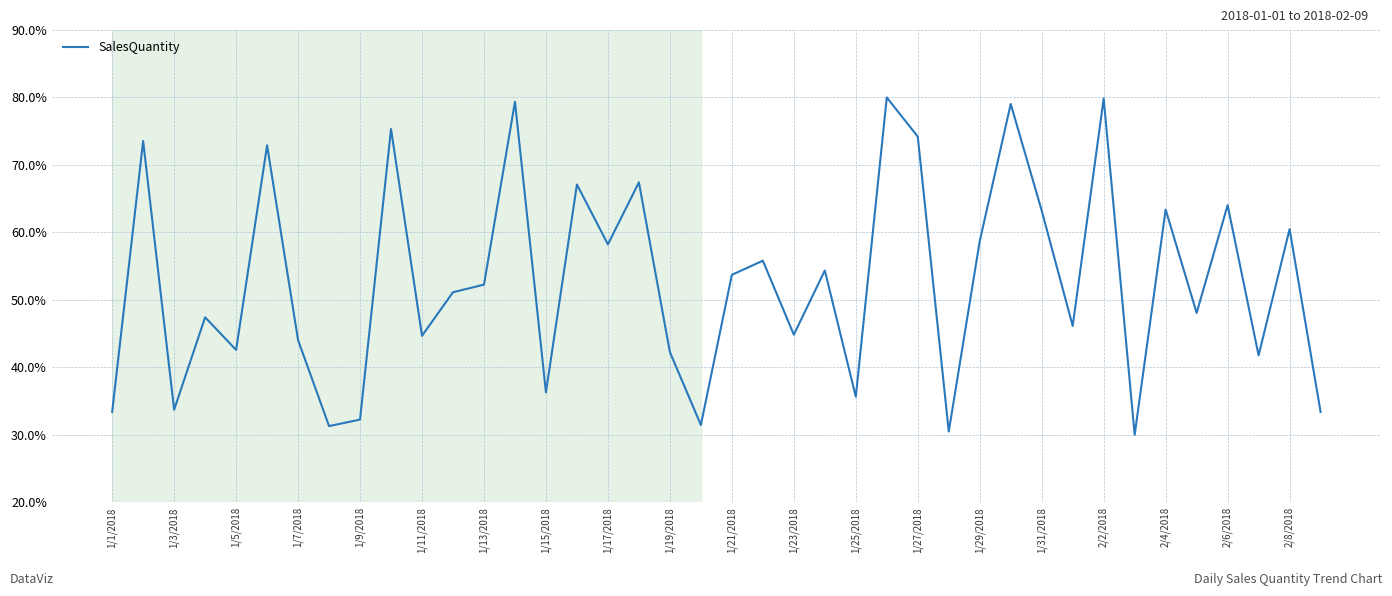

Is this an area chart (filled region under the line)?

No